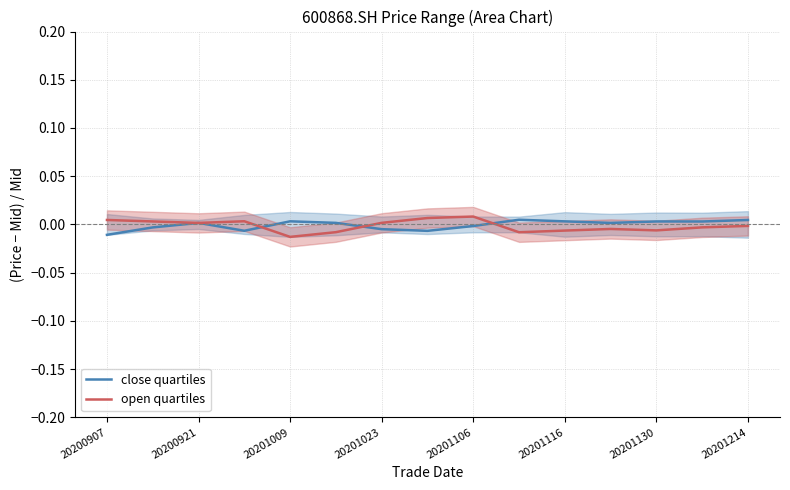

How many interior local valleys does the open quartiles series have?

4